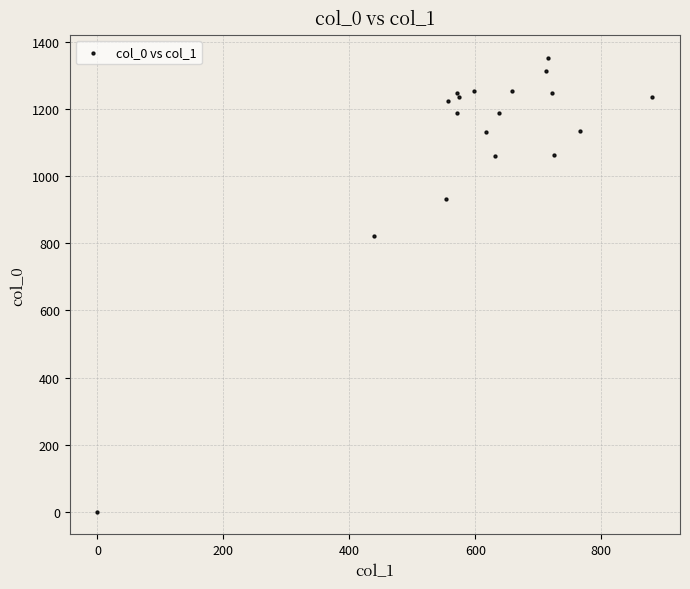

What Y value in the scatter plot is closest to 676?

823.3